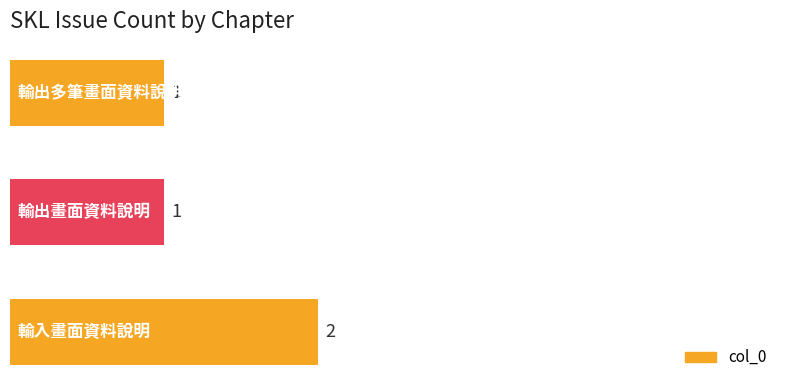

How many values are between 1 and 2?

3